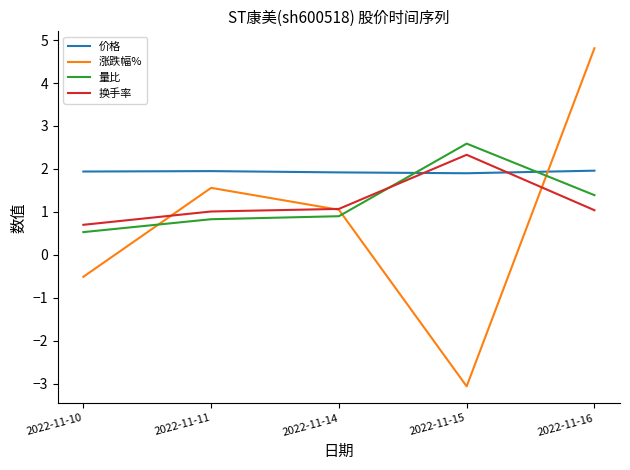

Which series has the largest range (max minus min)?

涨跌幅%